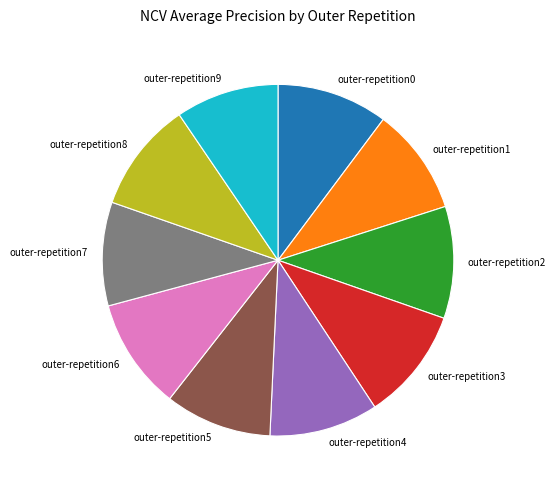

Does outer-repetition7 account for over 50% of the chart?

No